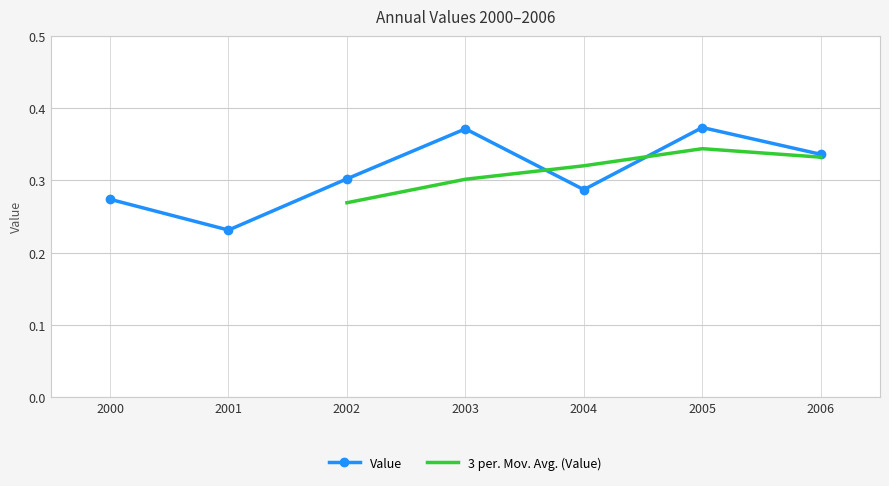

What is the difference between the maximum and minimum values?

0.1